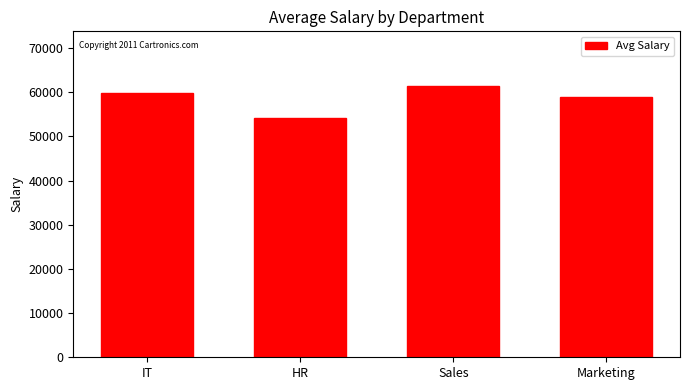

What is the value of the 2nd bar from the left?

54250